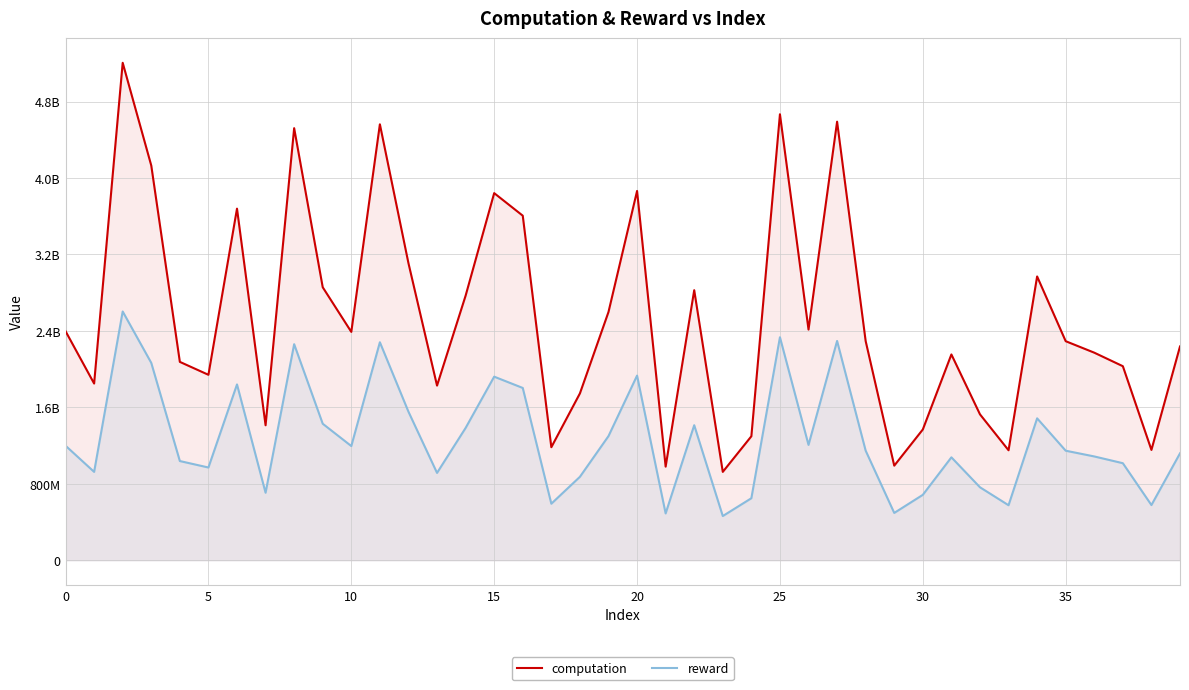

What is the greatest value displayed?

5205271489.8